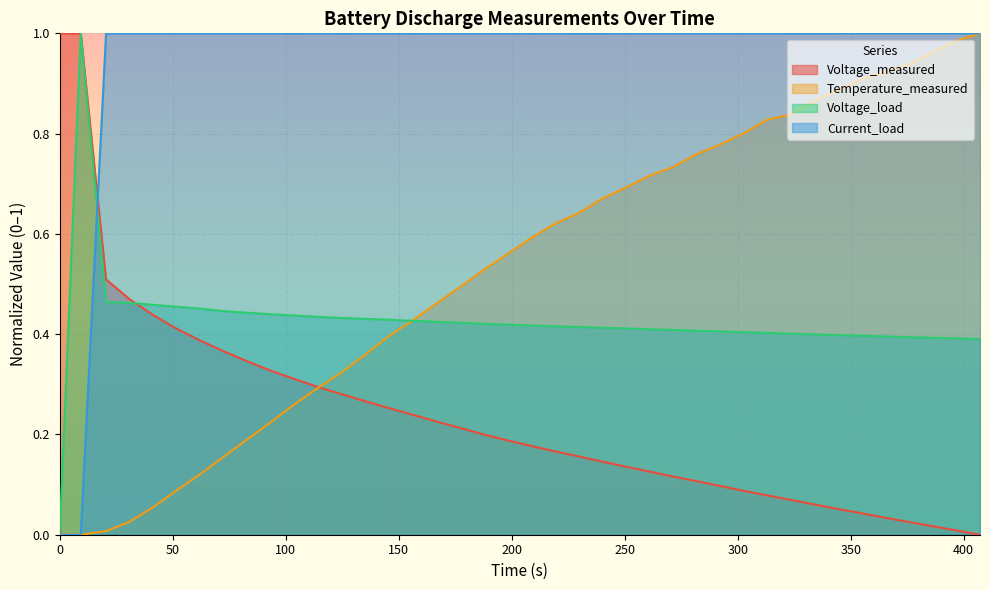

How many times do Current_load and Voltage_measured cross each other?

1